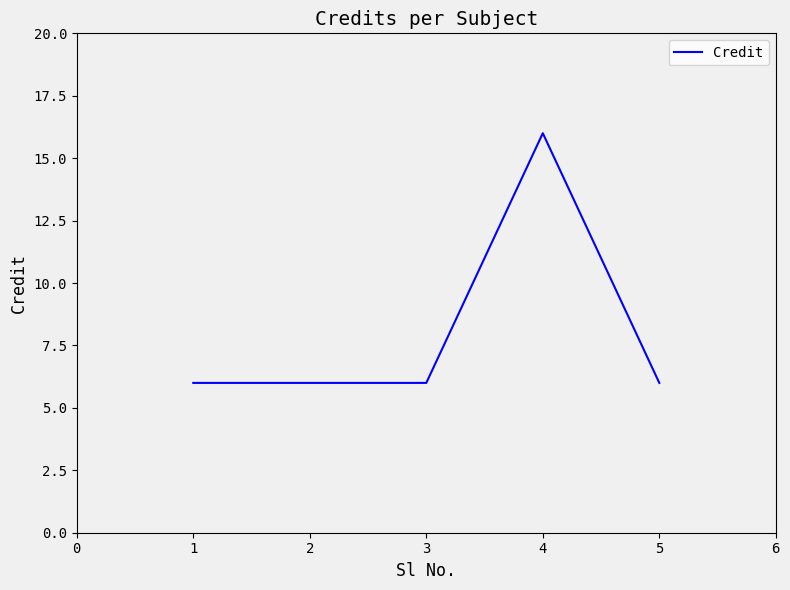

Is it true that the value at 2 is 6?

True